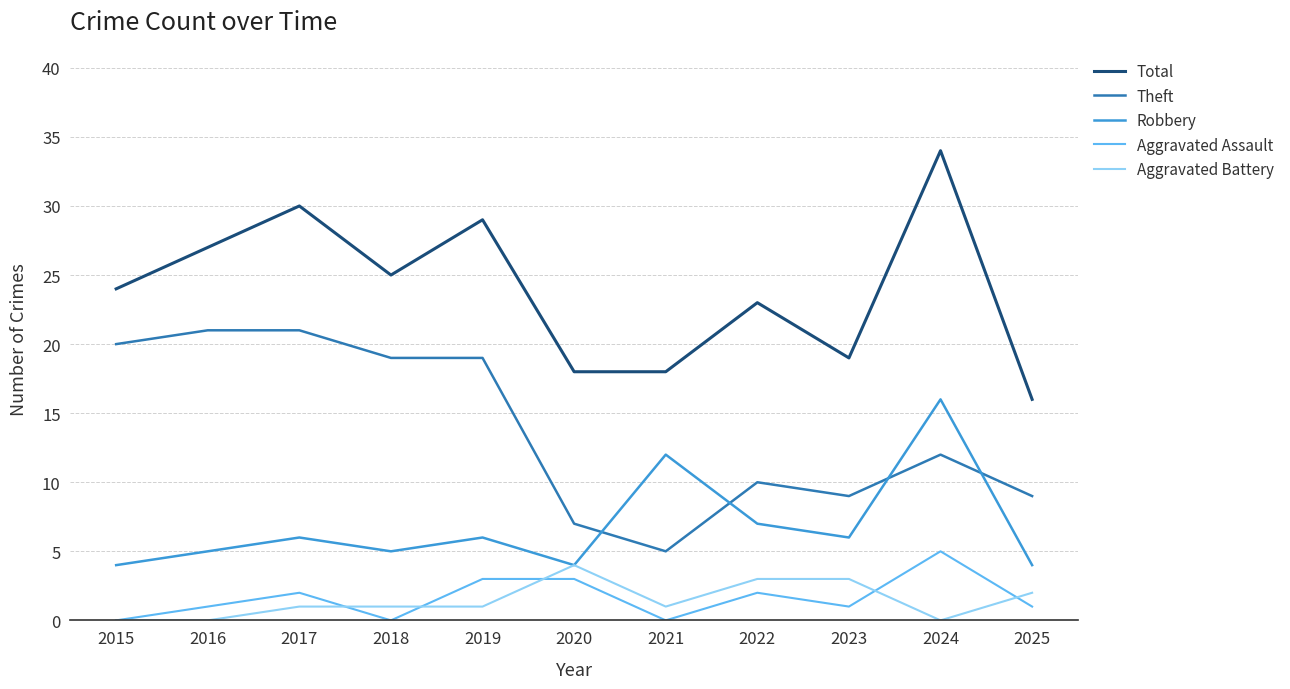

Is the value of Theft at 2018 greater than the value of Aggravated Battery at 2020?

Yes